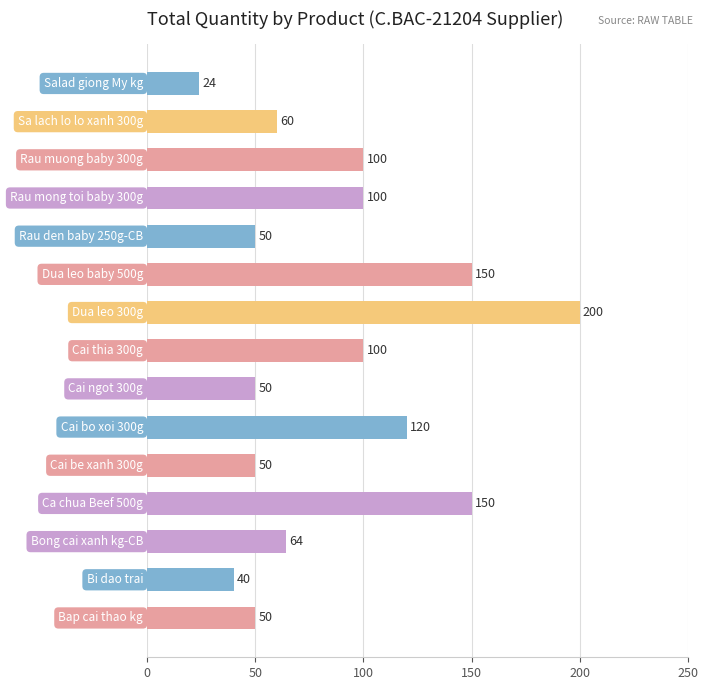

What is the greatest value displayed?

200